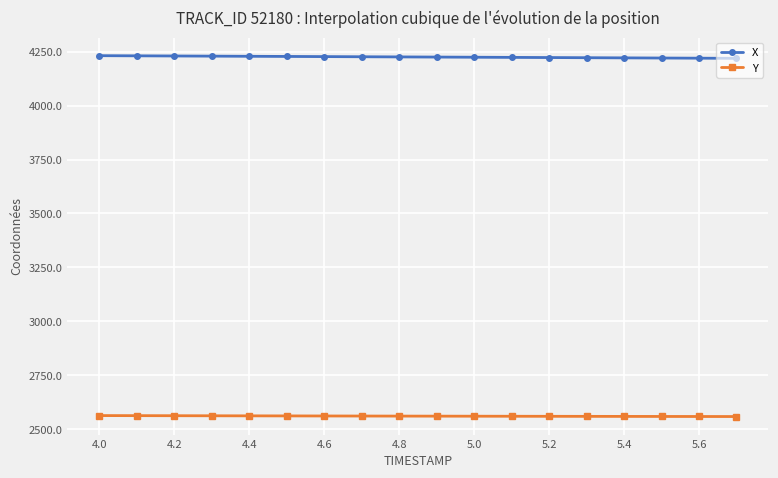

True or false: X and Y intersect in this chart.

False